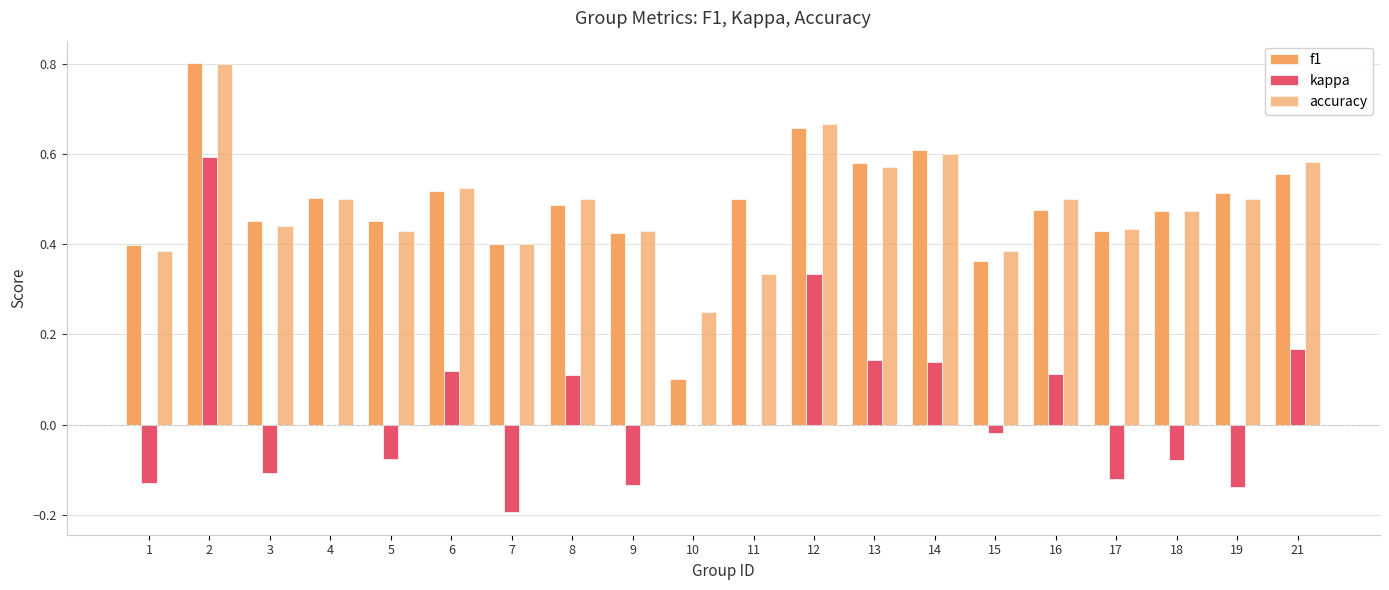

What is the difference between the maximum and minimum values in the accuracy series?

0.6